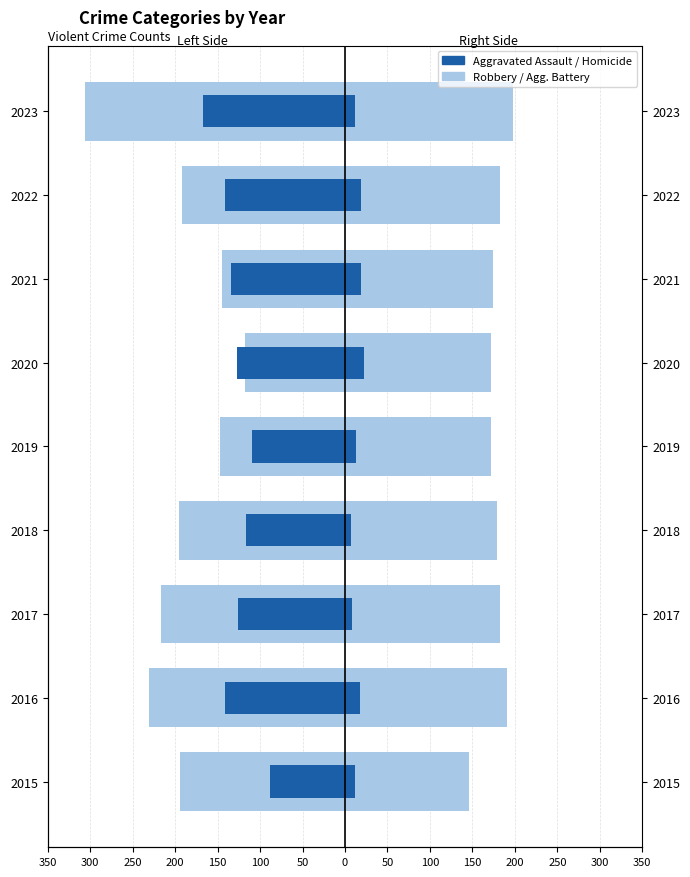

What is the value of the Aggravated Battery (Right) bar at the 7th from the left?

174